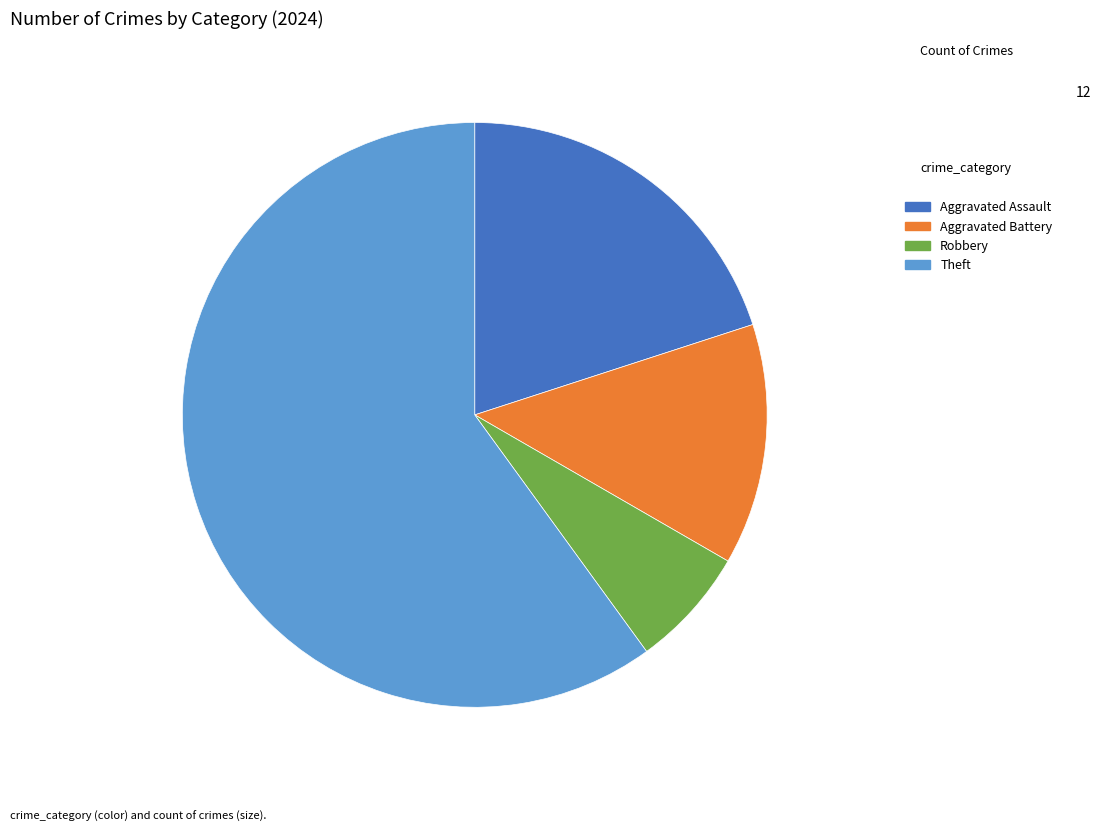

What is the largest slice in the pie chart?

Theft